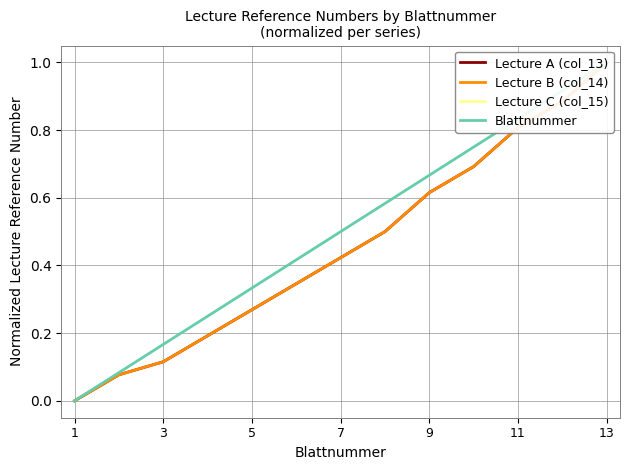

What is the label of the 1st point from the left?

1